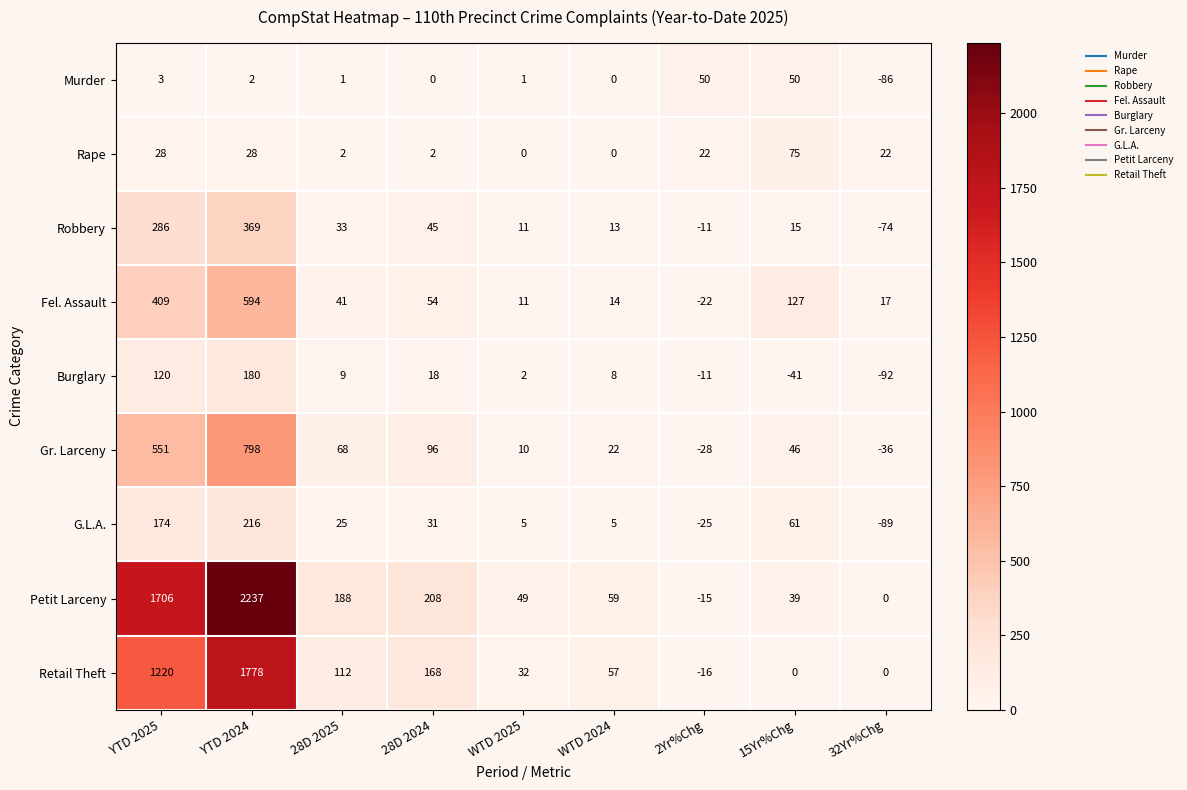

What is the difference between the Rape values at YTD 2024 and 28D 2025?

26